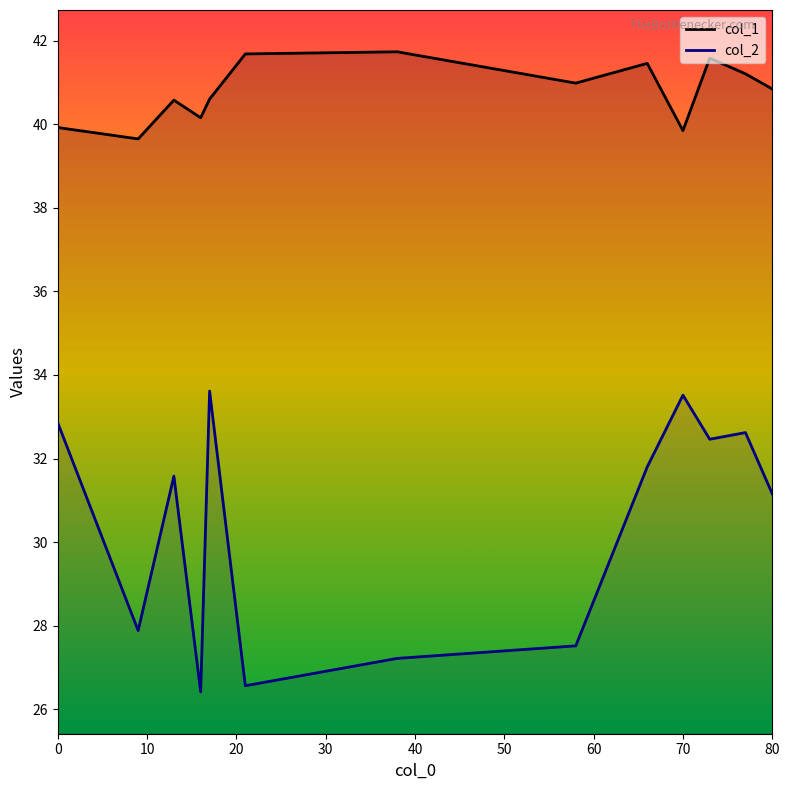

Which series has the largest range (max minus min)?

col_2